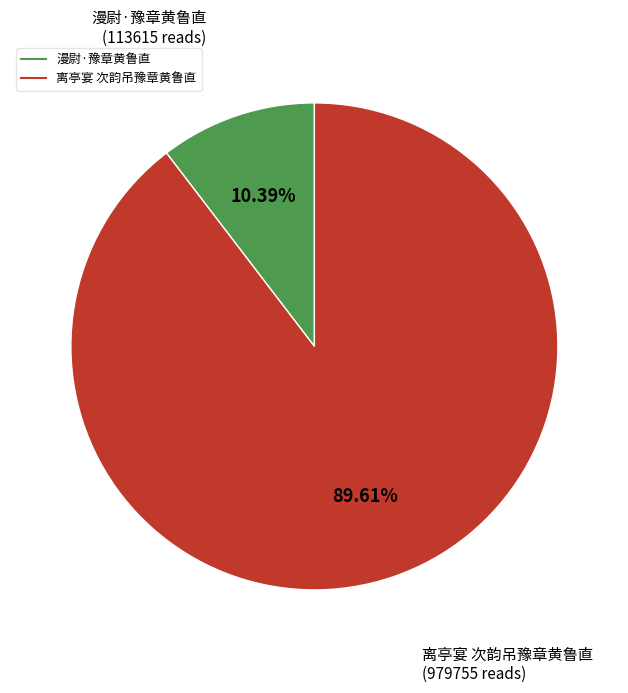

What is the largest slice in the pie chart?

离亭宴 次韵吊豫章黄鲁直